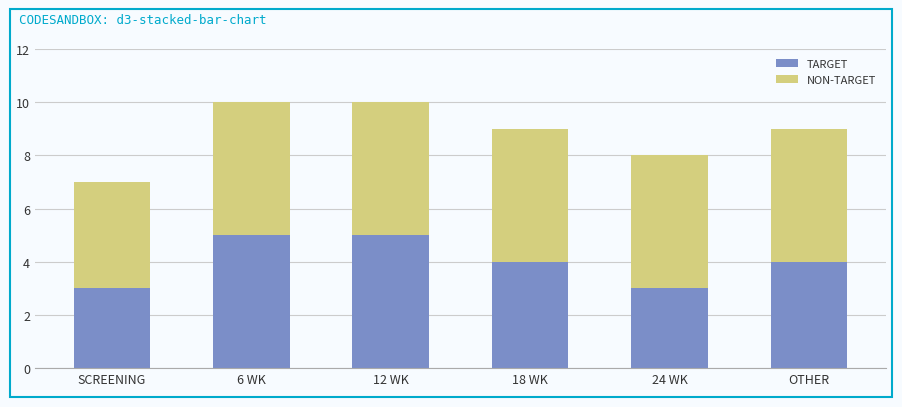

What is the sum of all TARGET values?

24